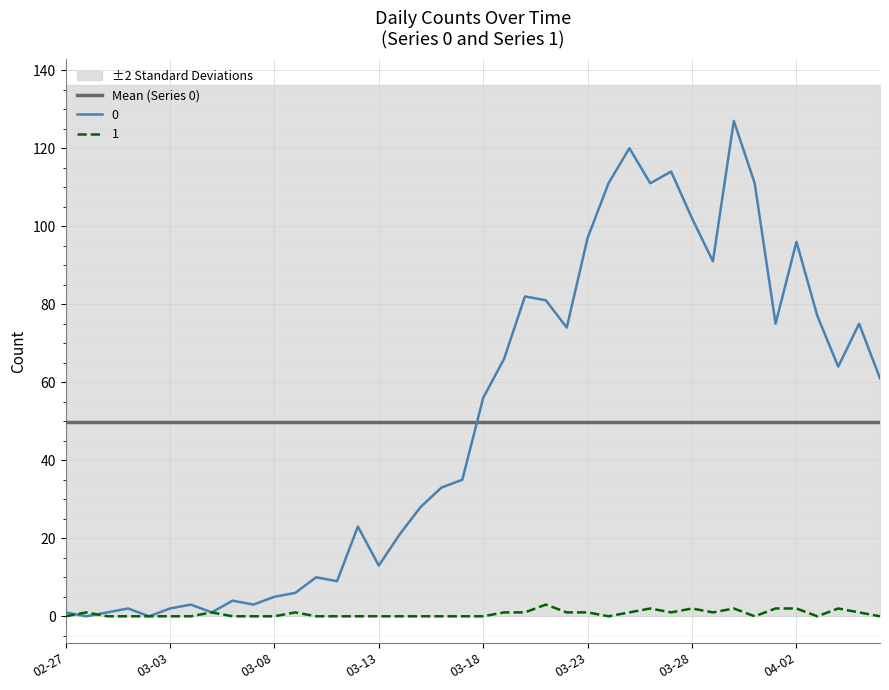

True or false: Mean (Series 0) and 0 intersect in this chart.

True